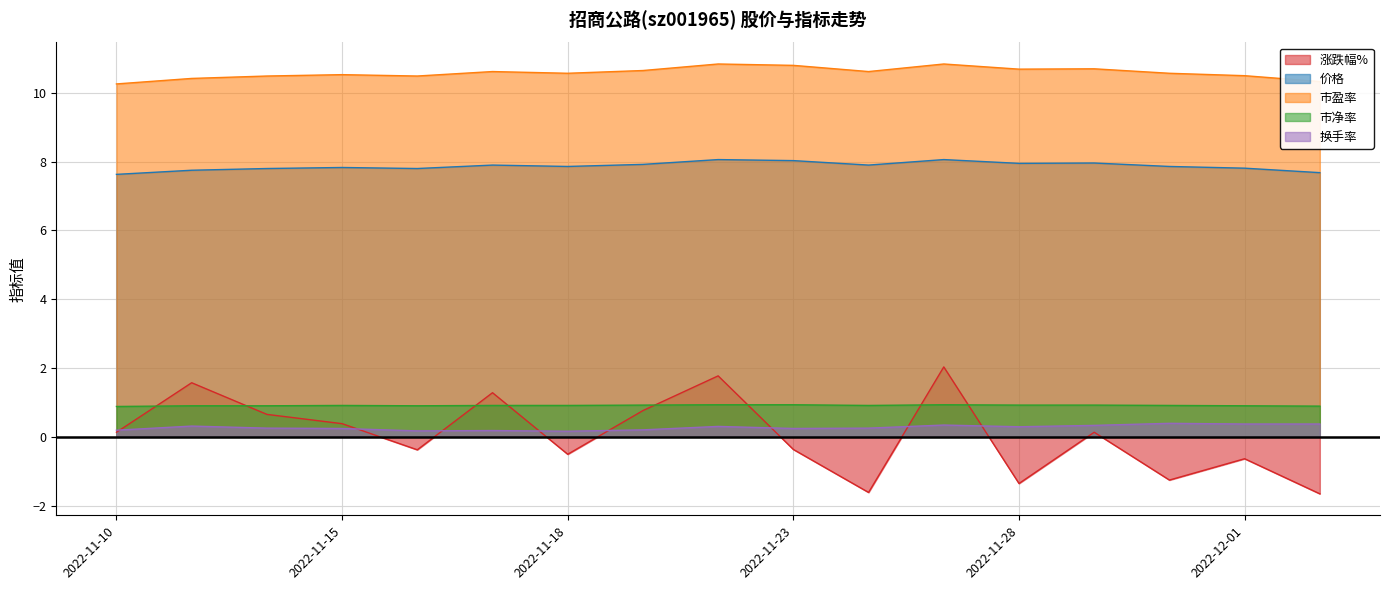

How many interior local valleys does the 换手率 series have?

4